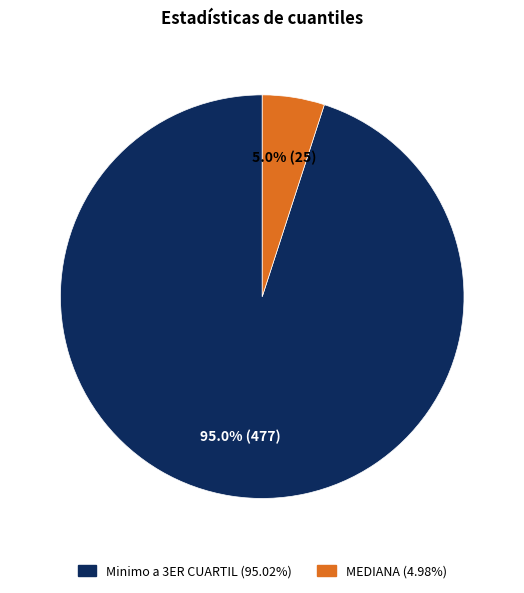

Is there a majority slice in this chart?

Yes